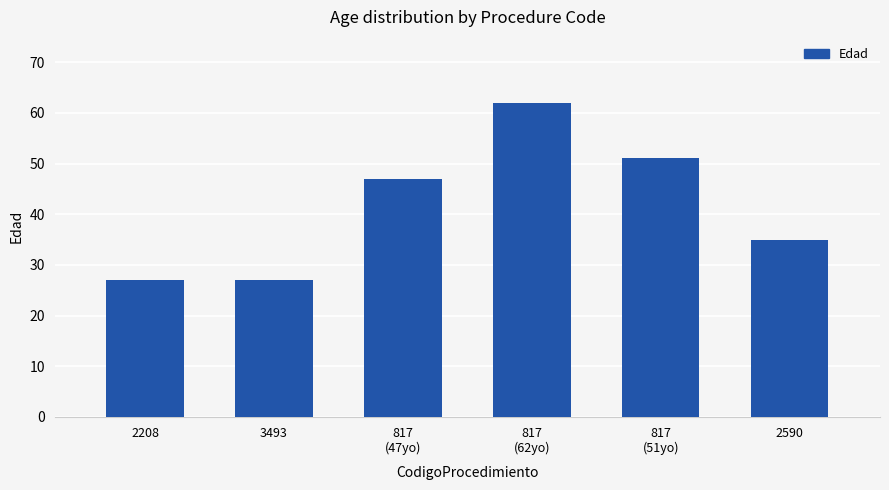

Which category has the highest value across all series?

817
(62yo)